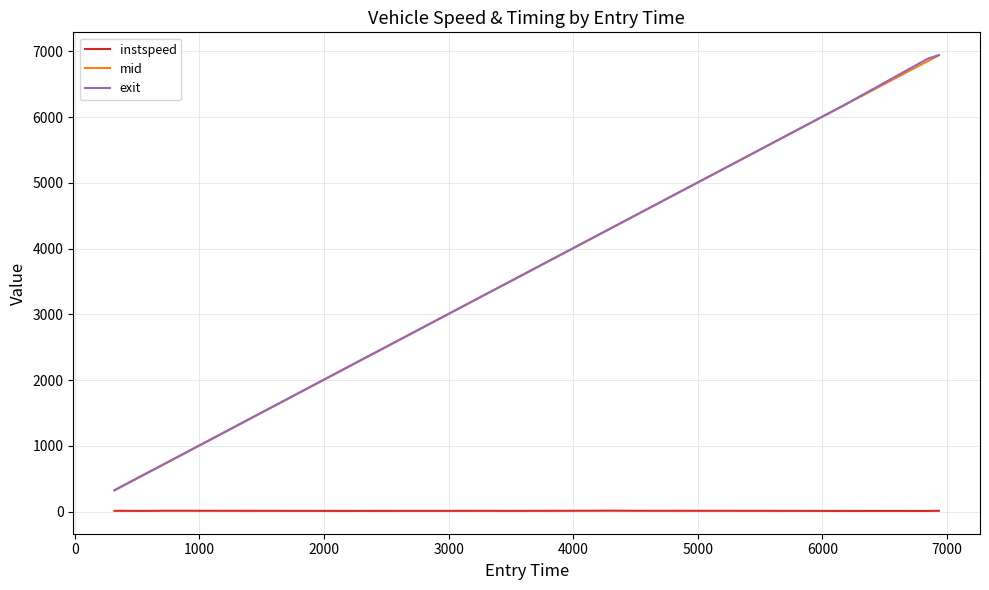

What is the maximum value shown in the chart?

6941.8